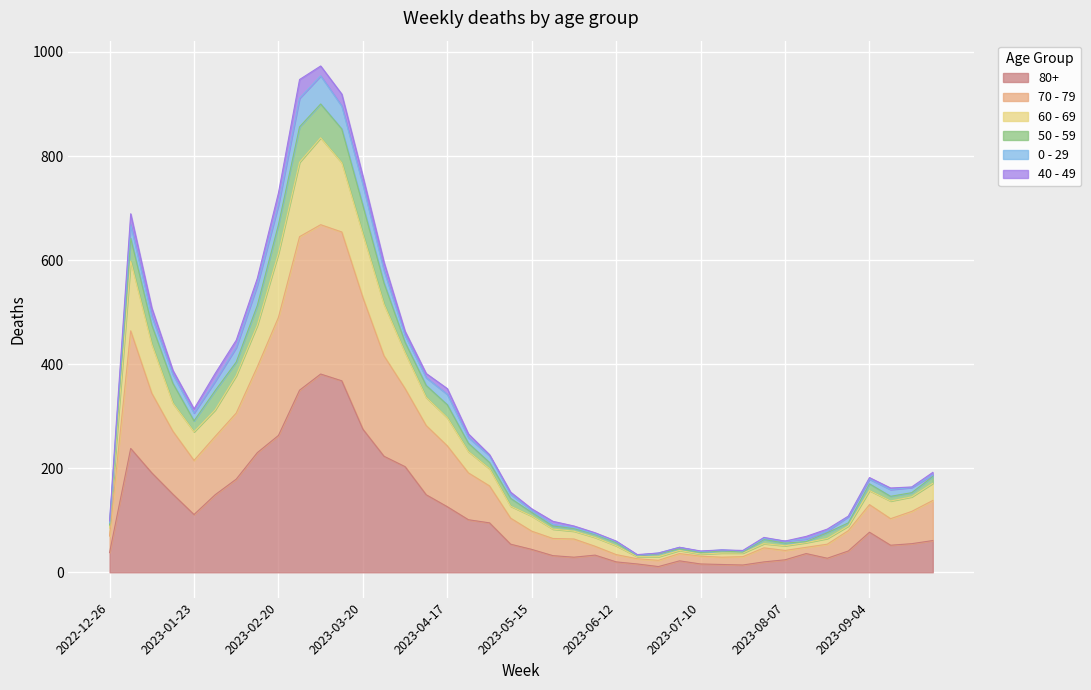

What is the minimum value shown in the chart?

11